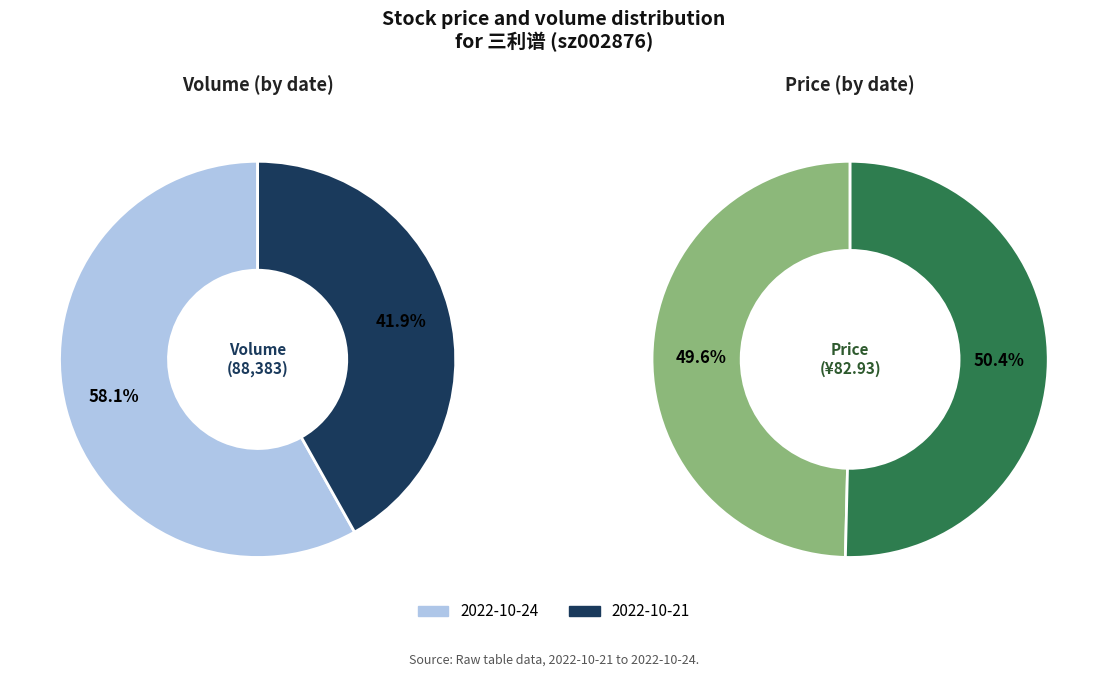

Which slice is the largest?

2022-10-24